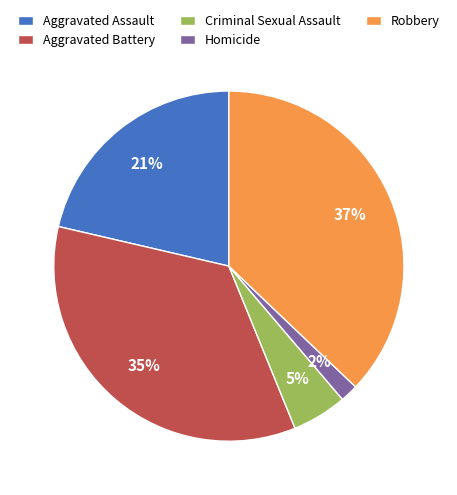

Which has a higher value, Aggravated Assault or Homicide?

Aggravated Assault